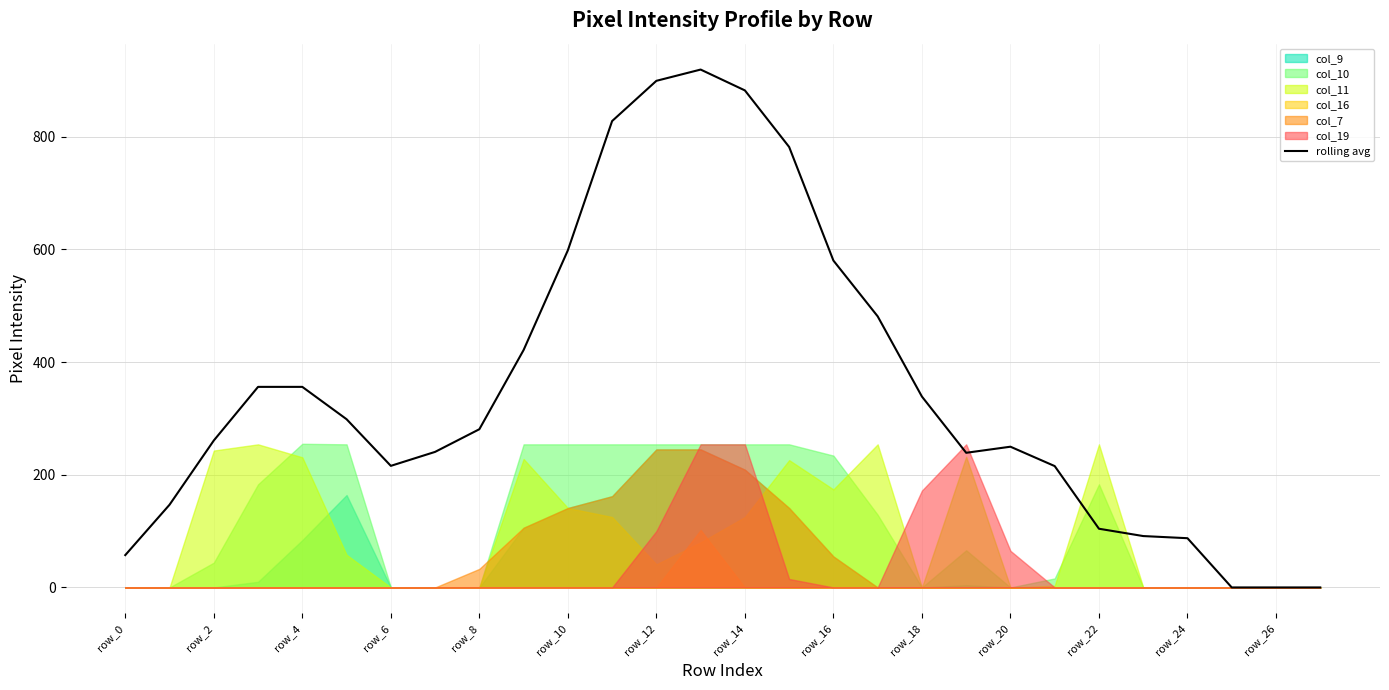

Reading left to right, list all the values displayed in this chart.

57.4	146.8	260.8	356.0	356.0	298.6	215.8	240.6	280.8	421.4	598.4	827.8	899.2	919.2	882.2	781.8	580.2	481.2	338.8	239.0	249.8	215.4	104.2	91.2	87.4	0.0	0.0	0.0